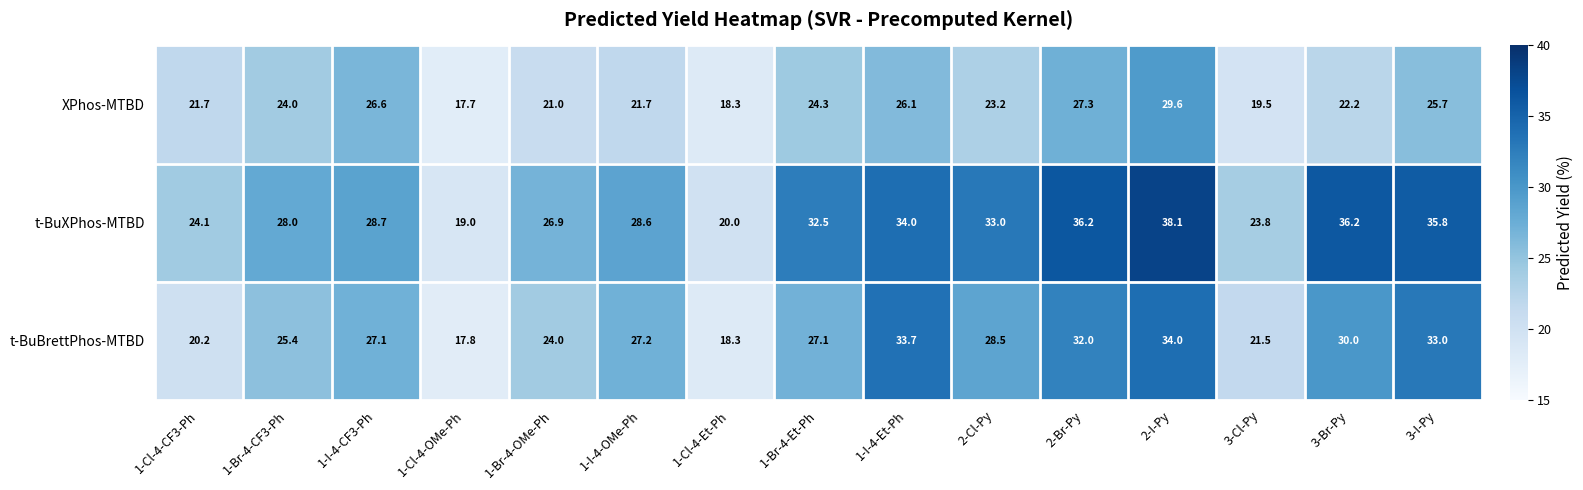

Which series has the largest total across all categories?

t-BuXPhos-MTBD